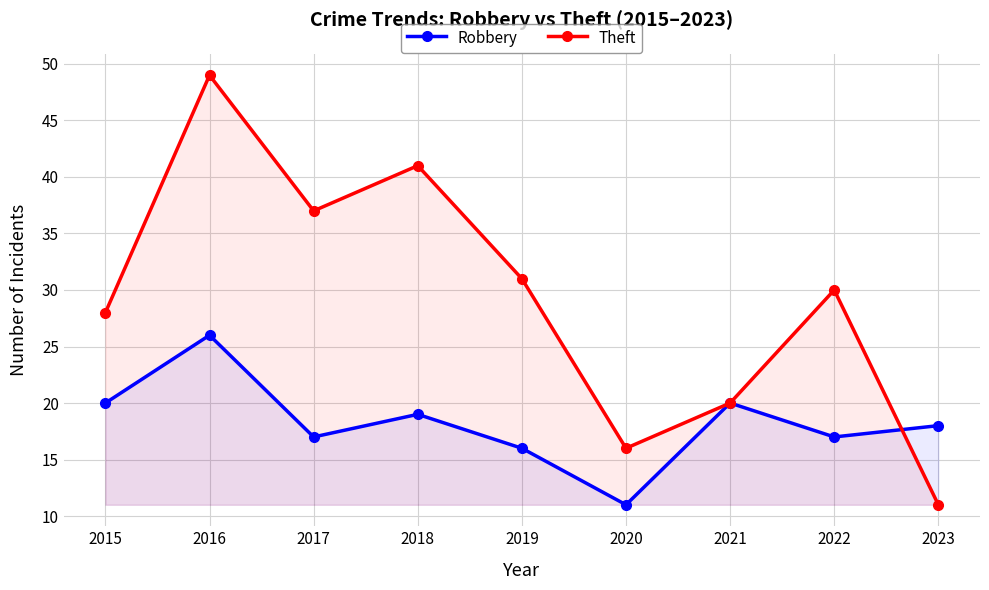

Rank the series by their average value, from highest to lowest.

Theft, Robbery